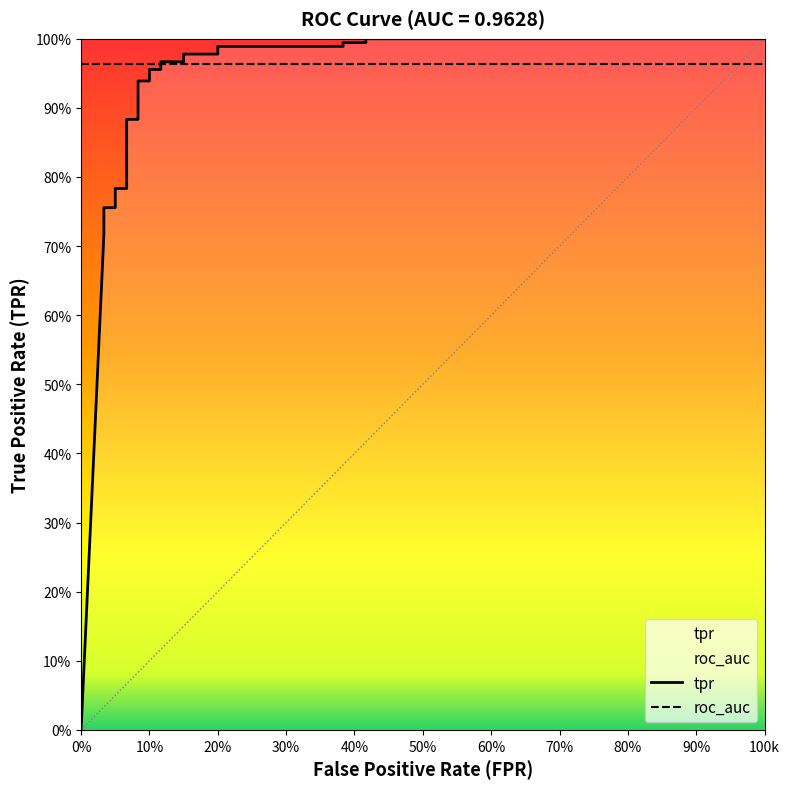

Count the number of values greater than 0.

24